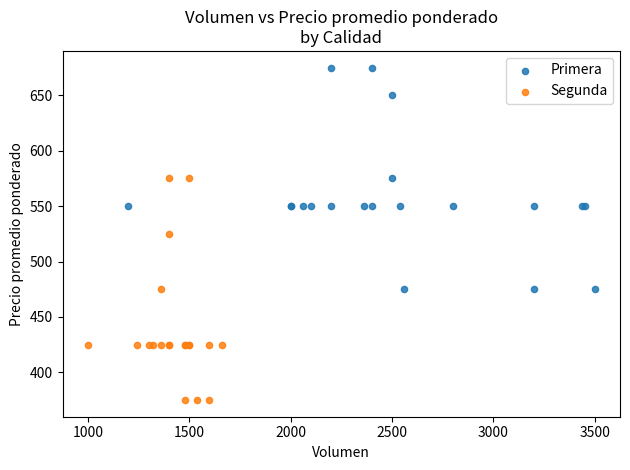

Which series contains the highest Y value?

Primera